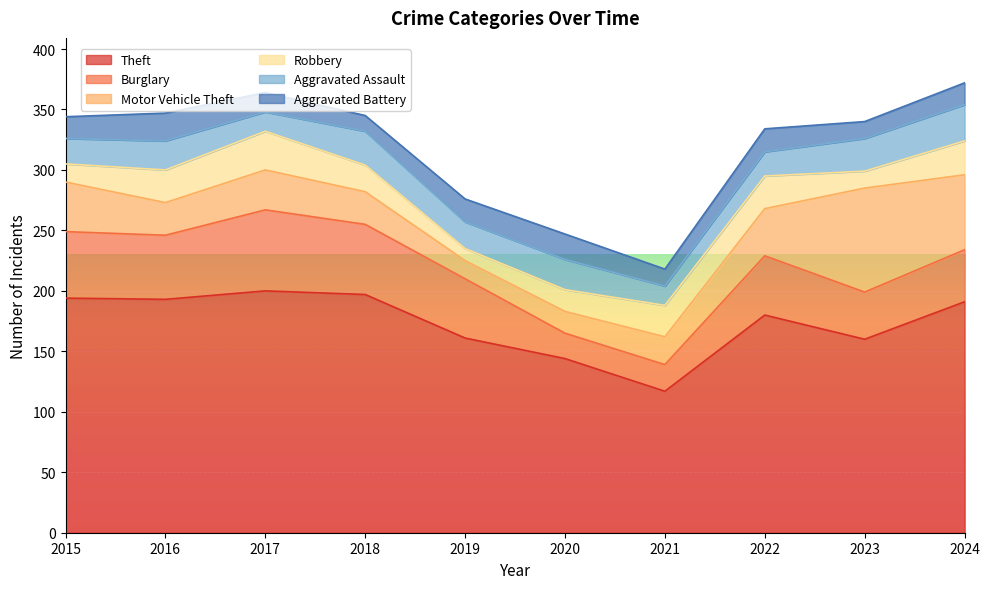

Reading right to left, what are all the values shown in this chart?

Theft: 191	160	180	117	144	161	197	200	193	194
Burglary: 43	39	49	22	21	49	58	67	53	55
Motor Vehicle Theft: 62	86	39	23	18	15	27	33	27	41
Robbery: 28	14	27	26	18	10	22	32	27	15
Aggravated Assault: 30	27	20	16	25	22	28	16	24	21
Aggravated Battery: 18	14	19	14	21	19	13	16	23	18